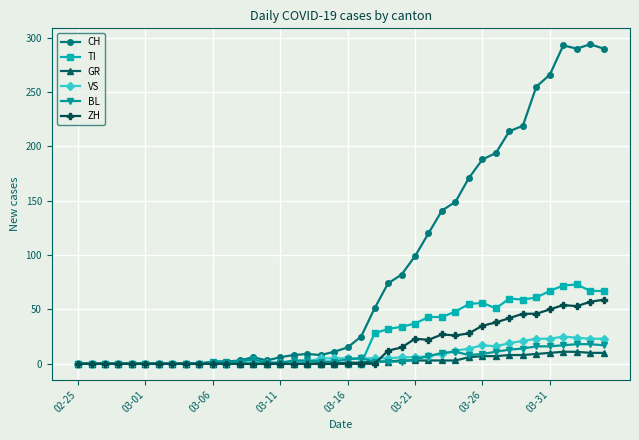

True or false: ZH has more than 0 points higher than both neighbors.

True